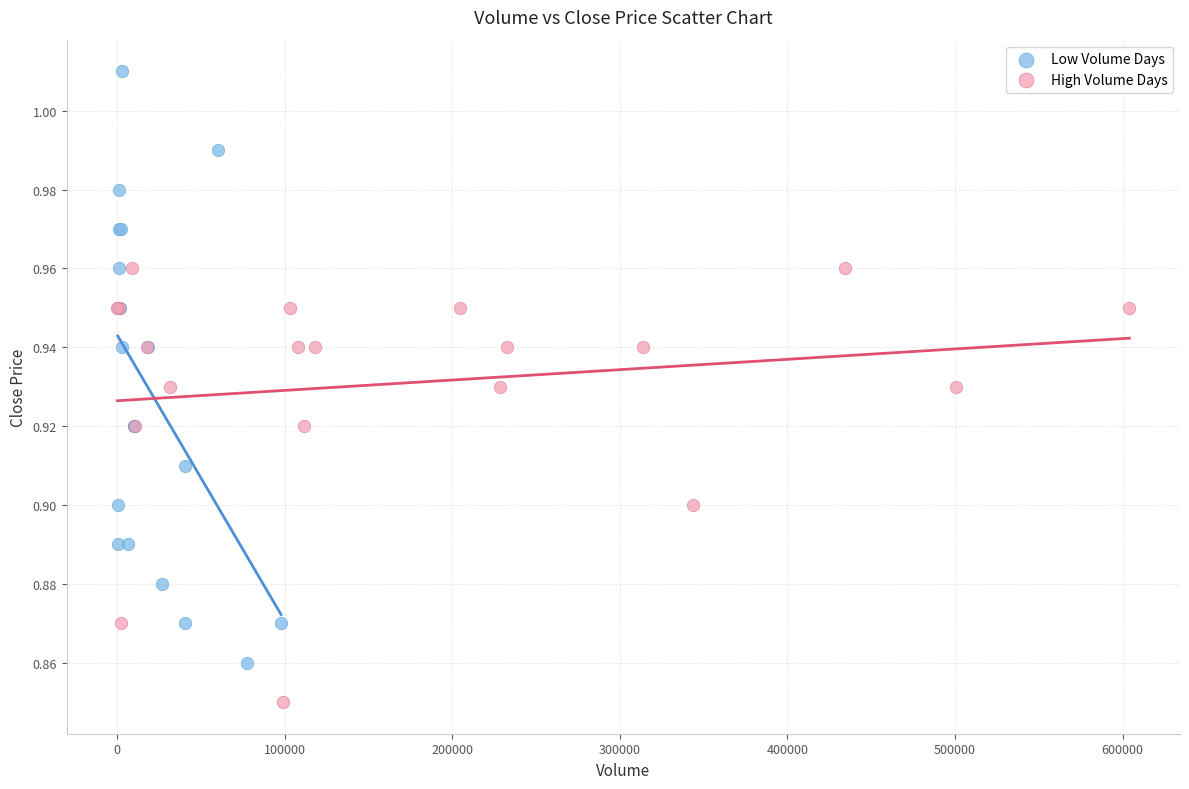

What are all the series names shown in the legend?

Low Volume Days, High Volume Days